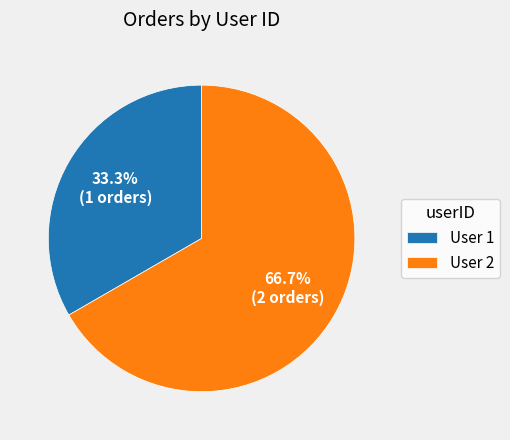

What is the ratio of the value at User 2 to the value at User 1?

2.0